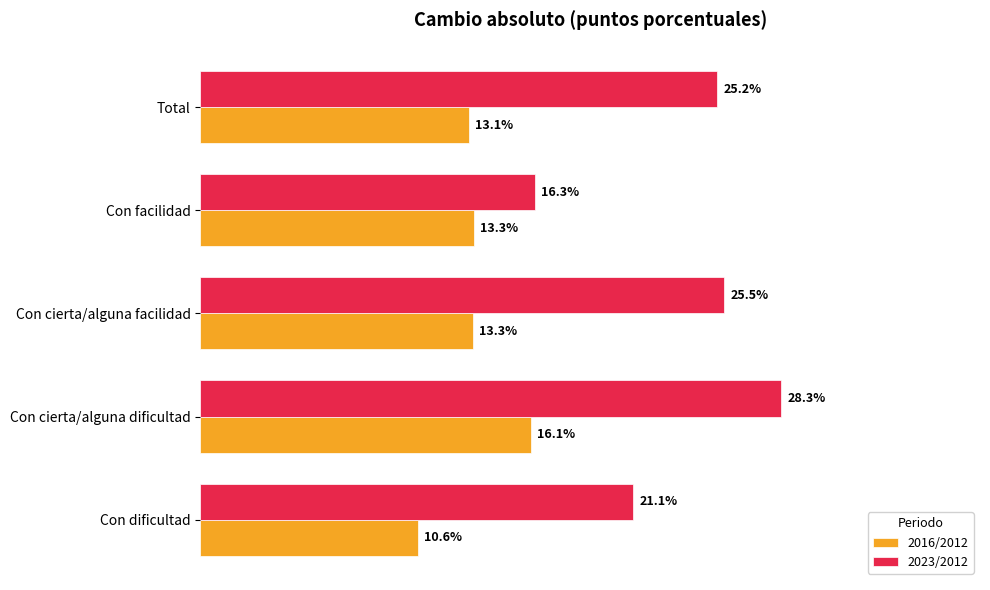

At which category does the chart reach its peak across all series?

Con cierta/alguna dificultad